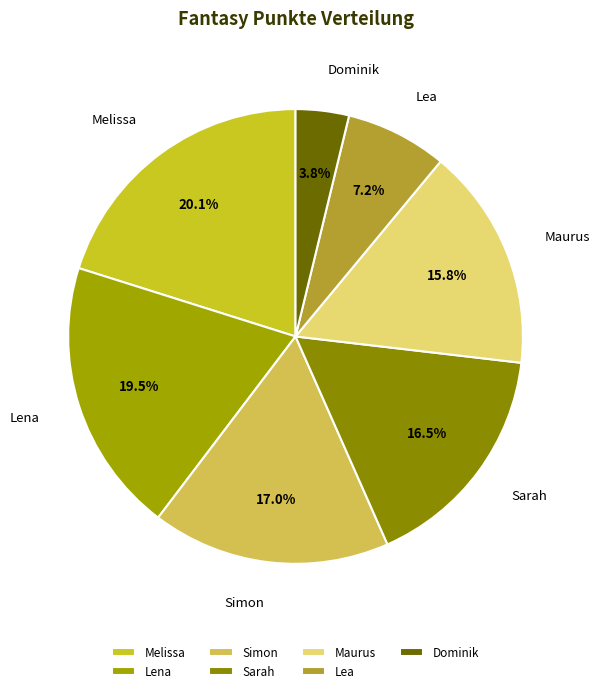

How much of the chart is everything except Maurus?

84.2%